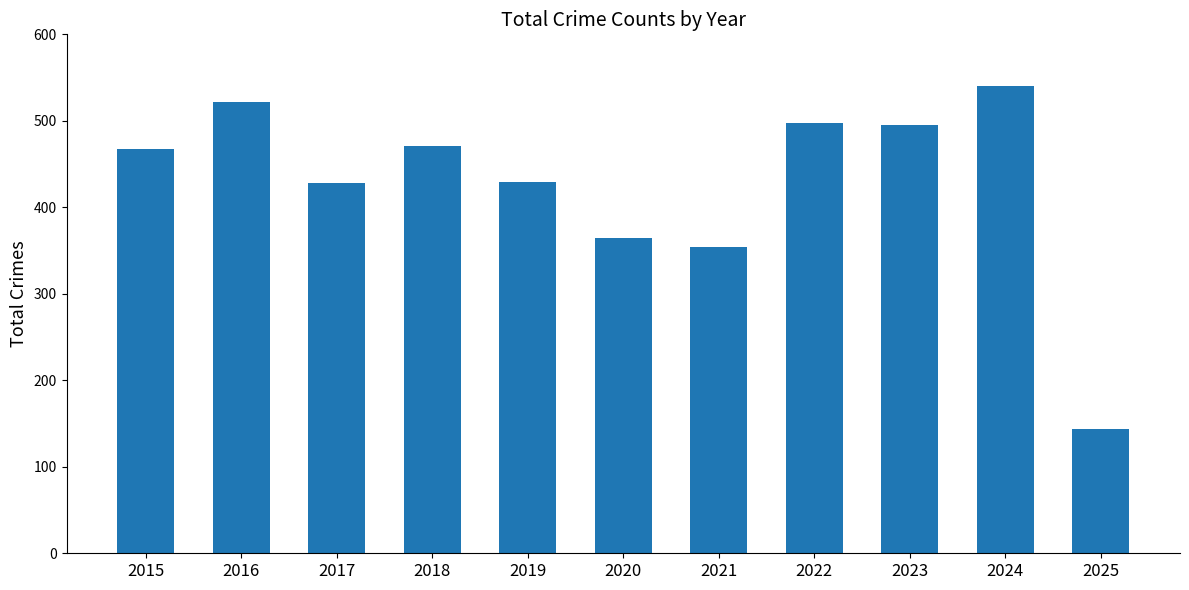

The value at 2024 is 540. True or false?

True